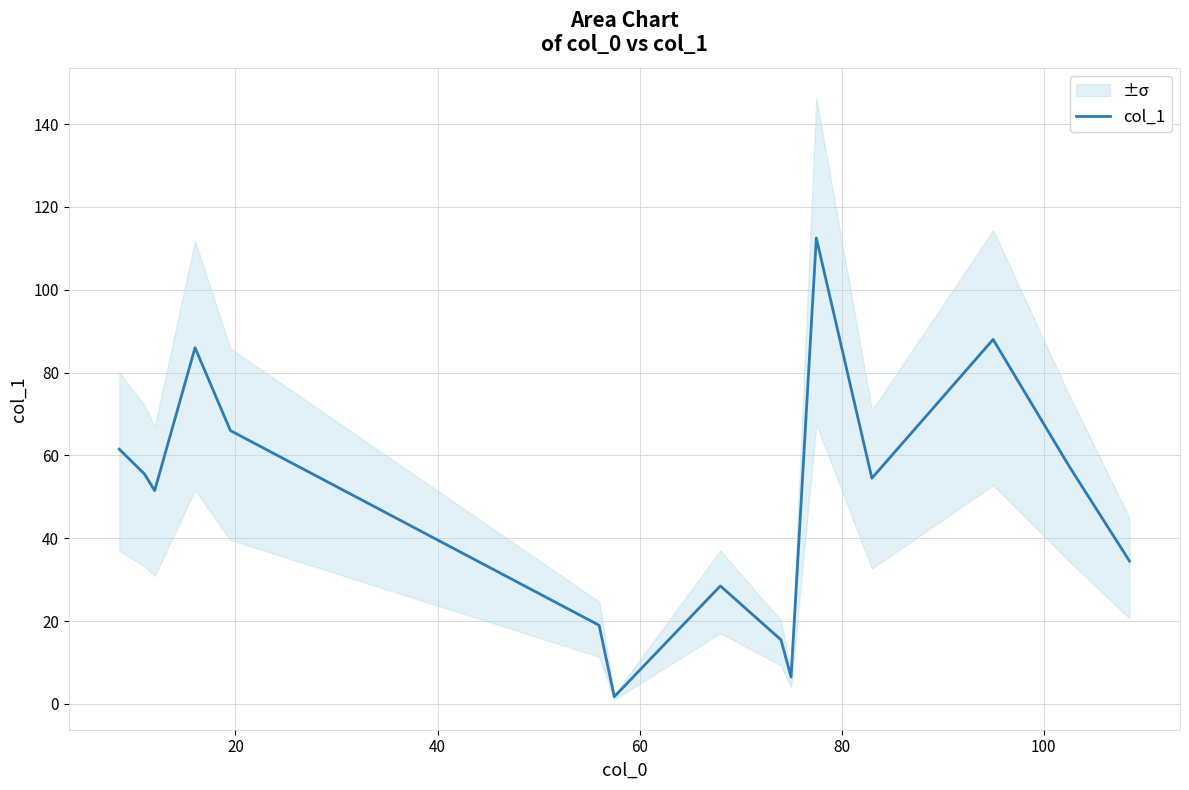

Reading left to right, transcribe all the data shown in this chart.

61.5	55.5	51.5	86.0	66.0	19.0	1.8	28.5	15.5	6.5	112.5	54.5	88.0	57.5	34.5